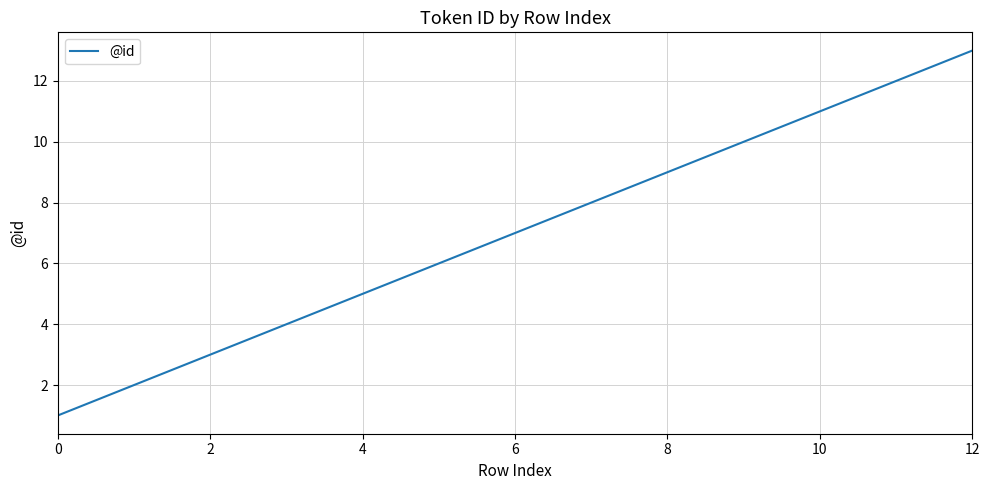

What is the difference between the maximum and minimum values?

12